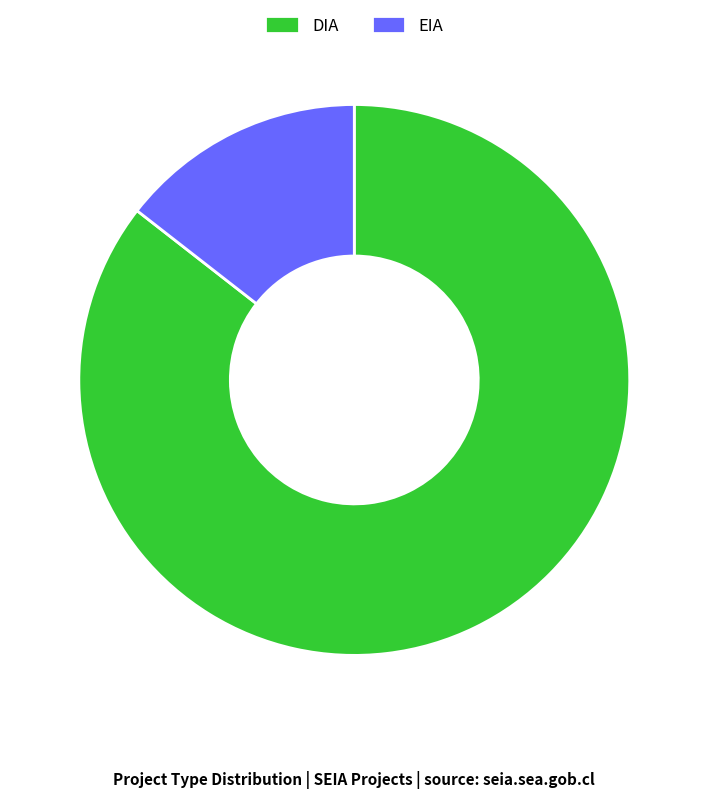

Which category accounts for the majority?

DIA